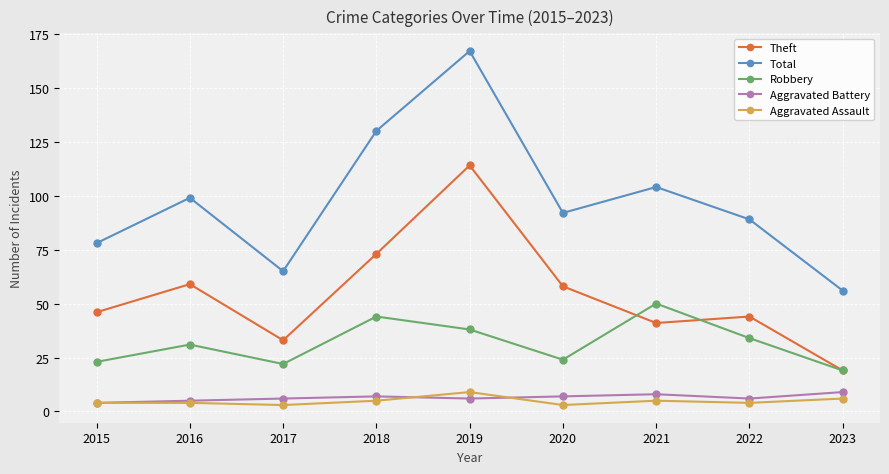

What is the sum of all Aggravated Battery values?

58